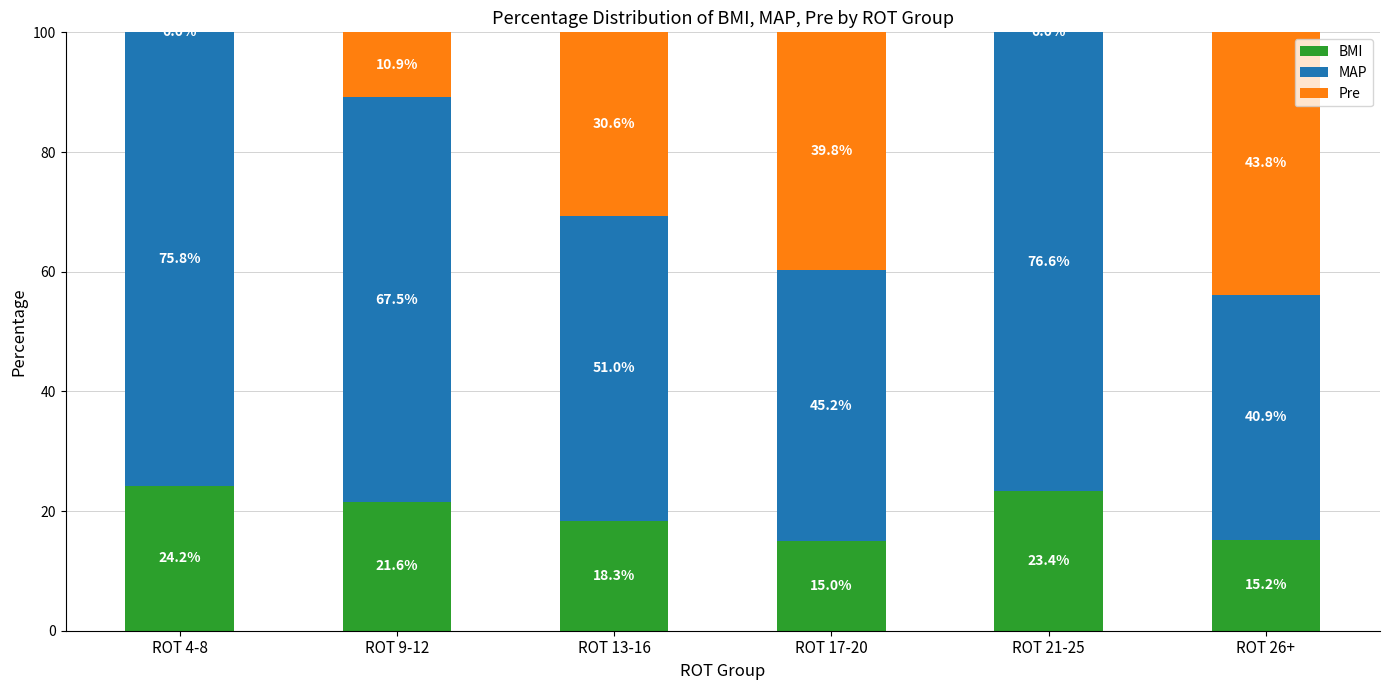

At which label does BMI reach its peak?

ROT 4-8